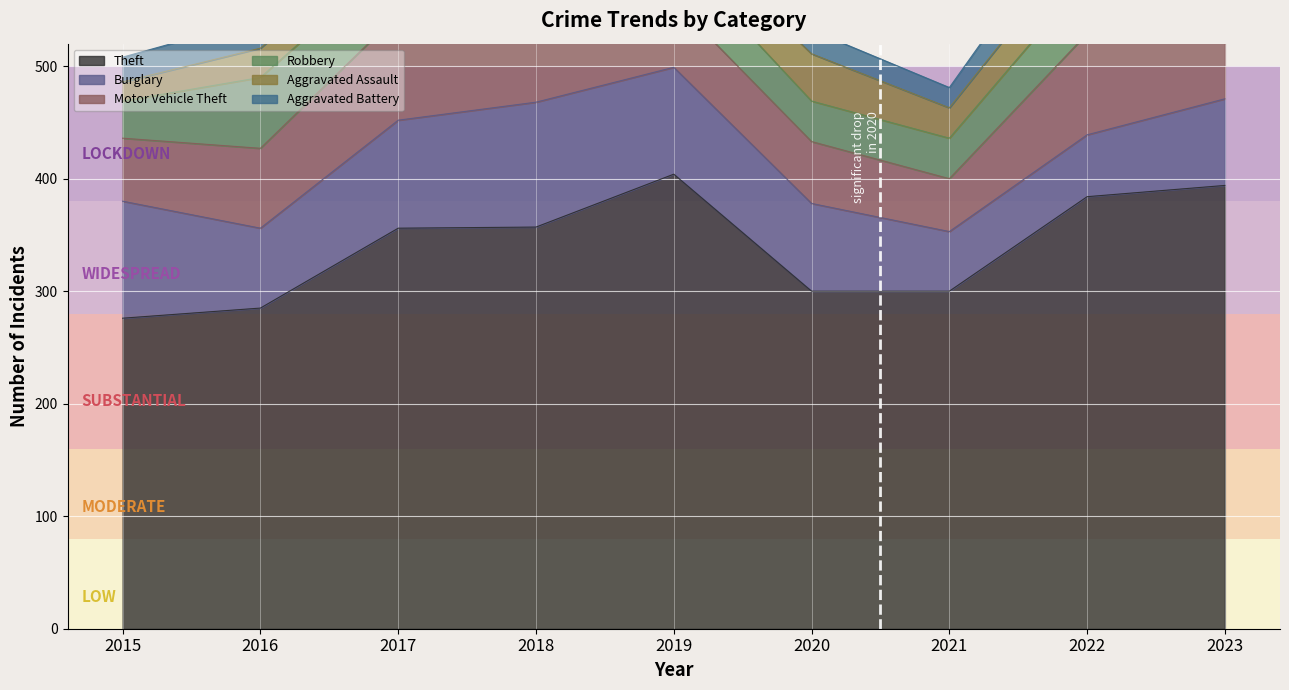

How many values in the Motor Vehicle Theft series are below 71?

4